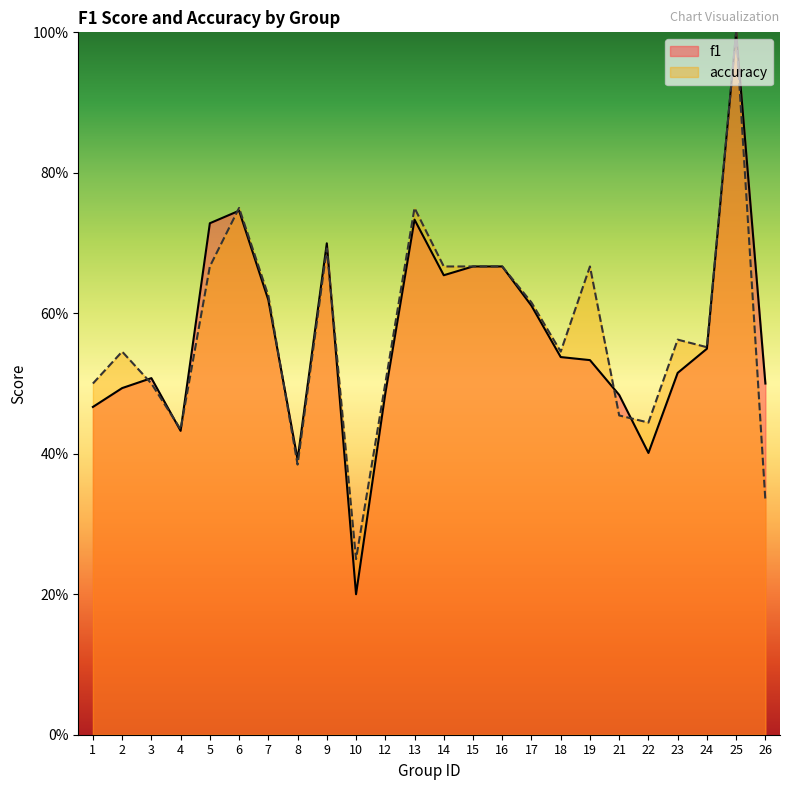

Between which two adjacent categories do accuracy and f1 first intersect?

2 and 3